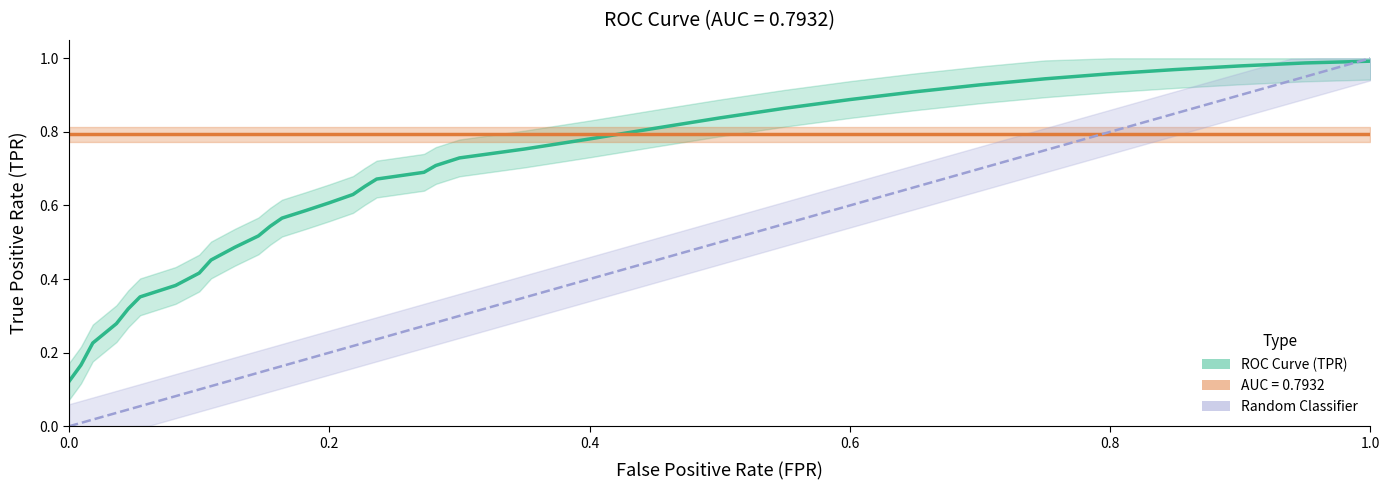

Is this an area chart (filled region under the line)?

No